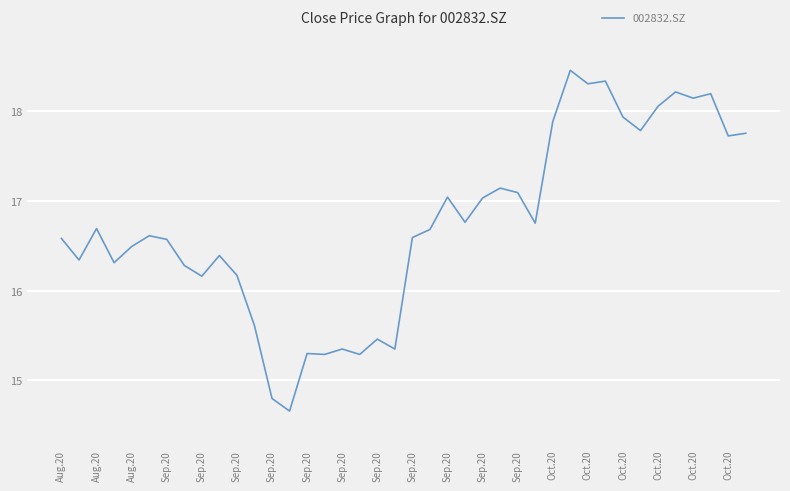

What is the difference between the maximum and minimum values?

3.8